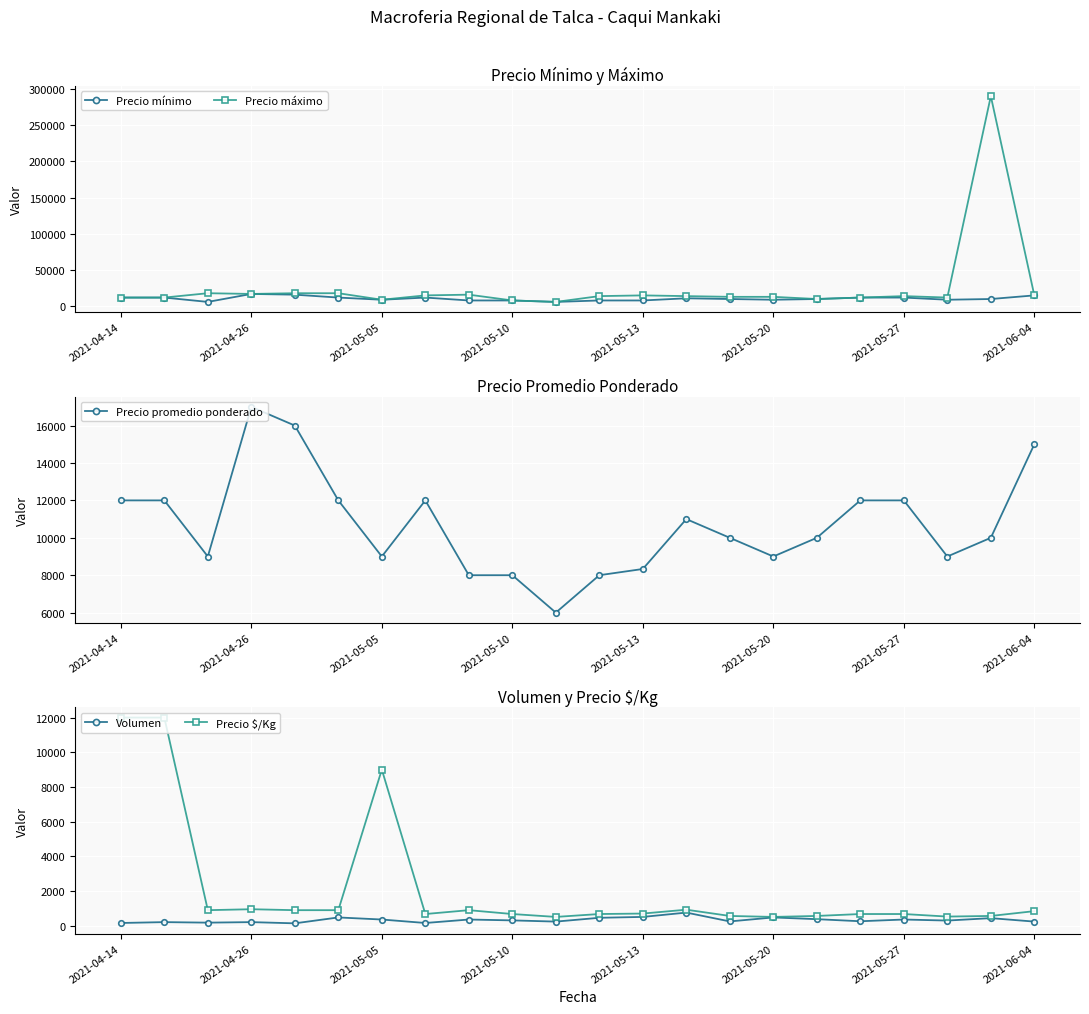

List the series in order of their peak value, highest first.

Precio máximo, Precio mínimo, Precio promedio ponderado, Precio $/Kg, Volumen